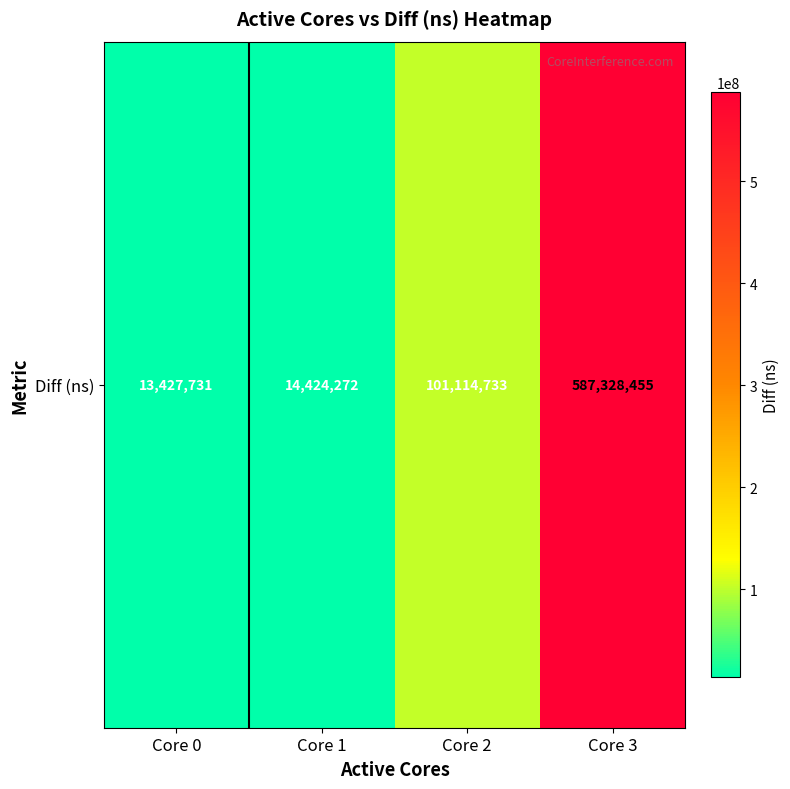

True or false: the data shows 2937528 at Core 0.

False